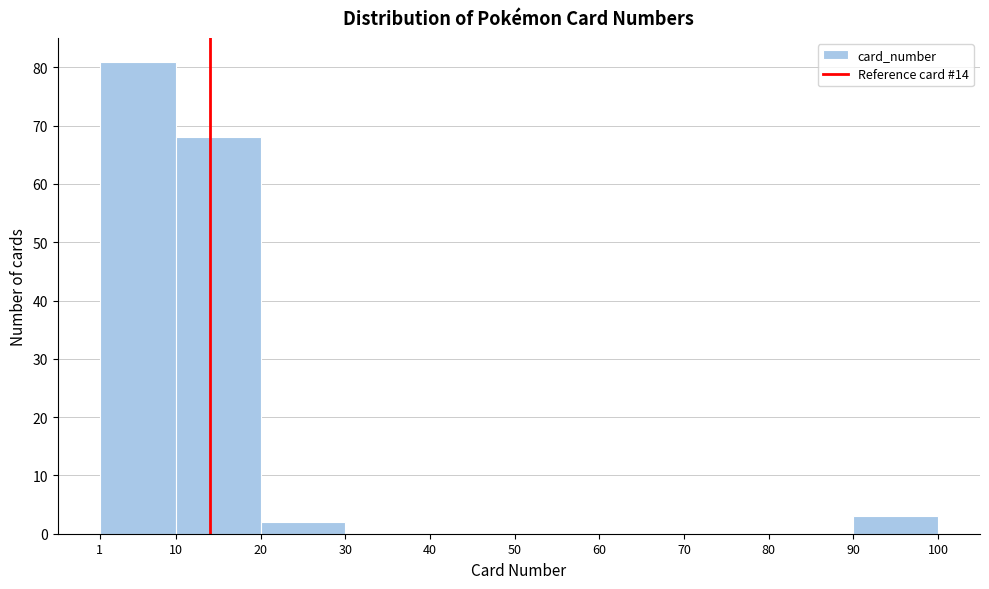

Which range on the x-axis has the tallest bar?

1 to 10